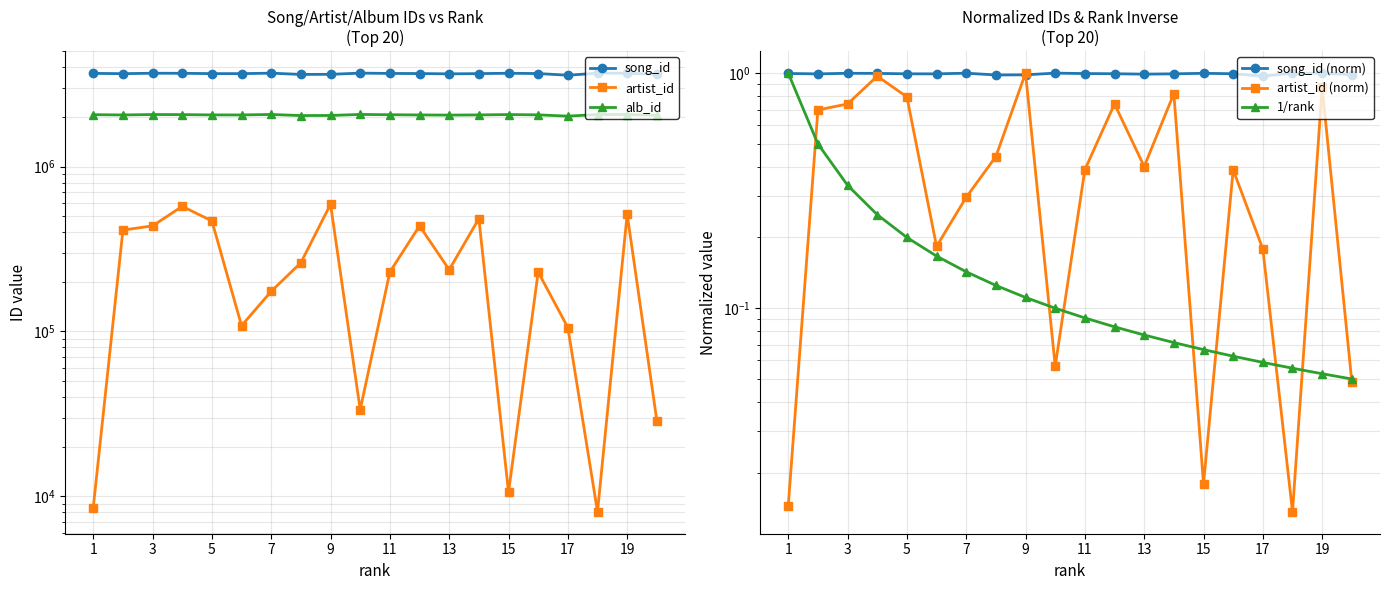

True or false: alb_id and artist_id intersect in this chart.

False